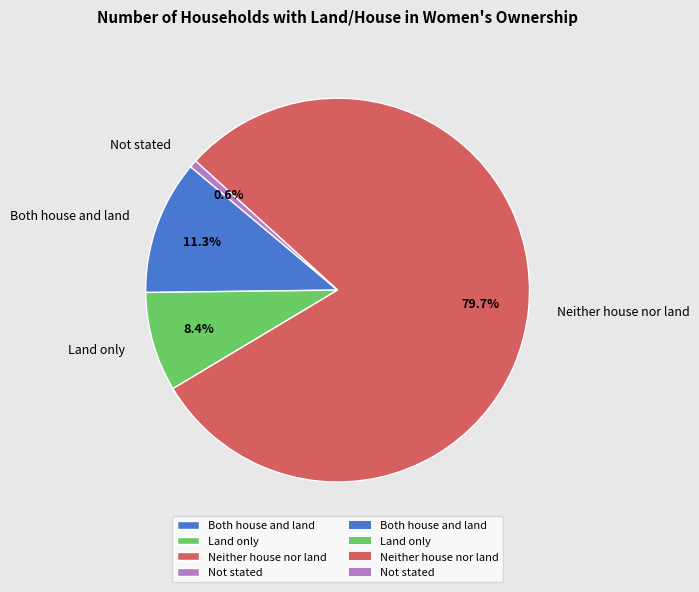

Count the number of slices in the pie.

4